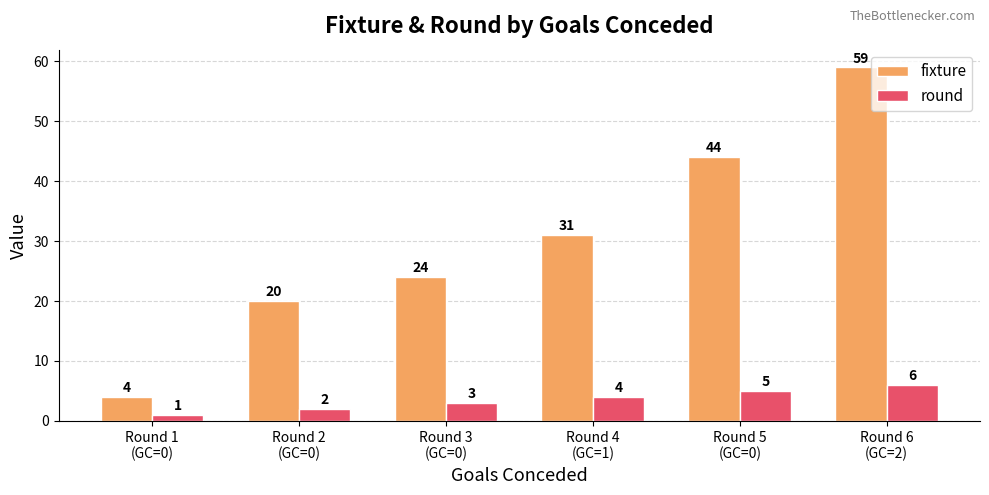

What is the average value of the round series?

4